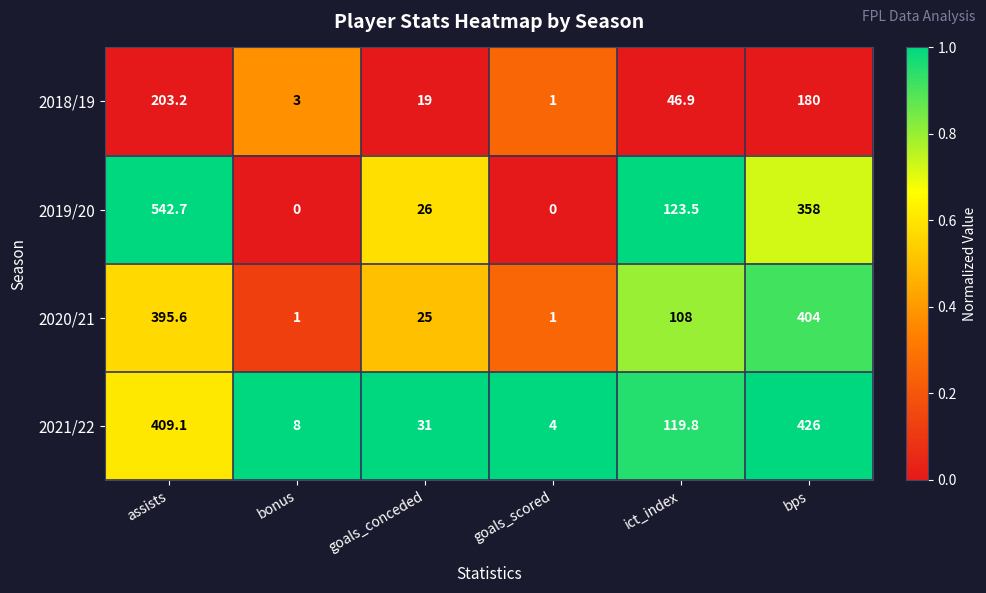

Reading left to right, what are all the values shown in this chart?

2018/19: assists=203.2	bonus=3.0	goals_conceded=19.0	goals_scored=1.0	ict_index=46.9	bps=180.0
2019/20: assists=542.7	bonus=0.0	goals_conceded=26.0	goals_scored=0.0	ict_index=123.5	bps=358.0
2020/21: assists=395.6	bonus=1.0	goals_conceded=25.0	goals_scored=1.0	ict_index=108.0	bps=404.0
2021/22: assists=409.1	bonus=8.0	goals_conceded=31.0	goals_scored=4.0	ict_index=119.8	bps=426.0